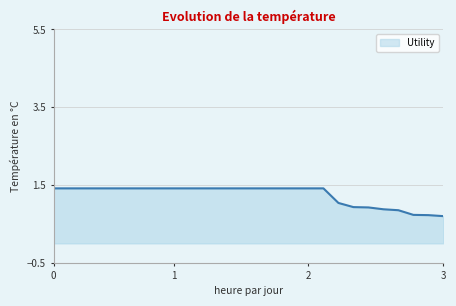

What is the minimum value shown in the chart?

0.7